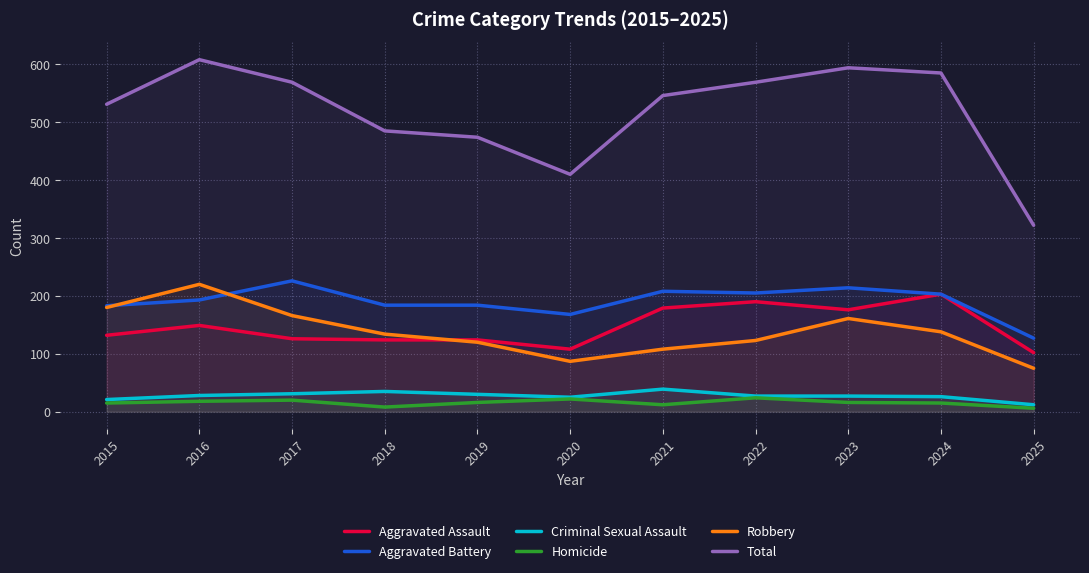

Which series has the largest total across all categories?

Total